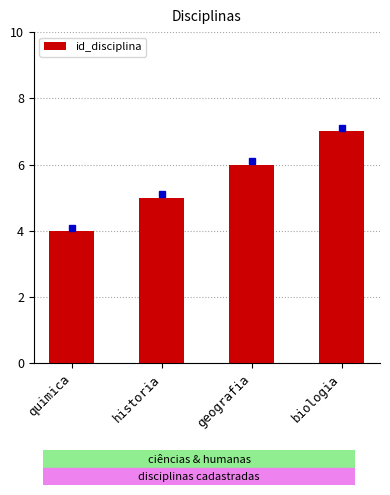

At which category does the chart reach its peak across all series?

biologia